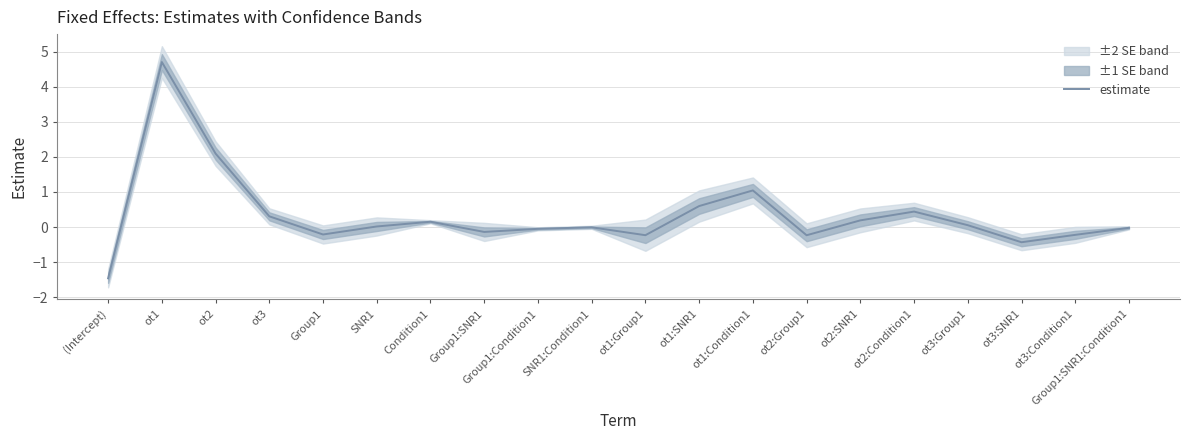

What is the difference between the values at SNR1:Condition1 and ot2:SNR1?

0.2